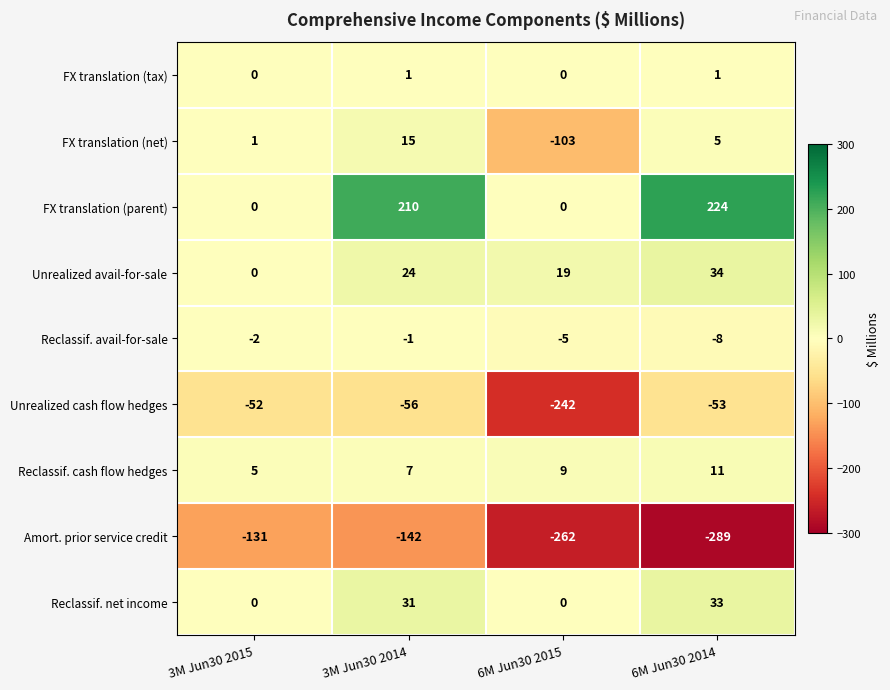

Is it true that FX translation (tax) equals 2 at 6M Jun30 2014?

False